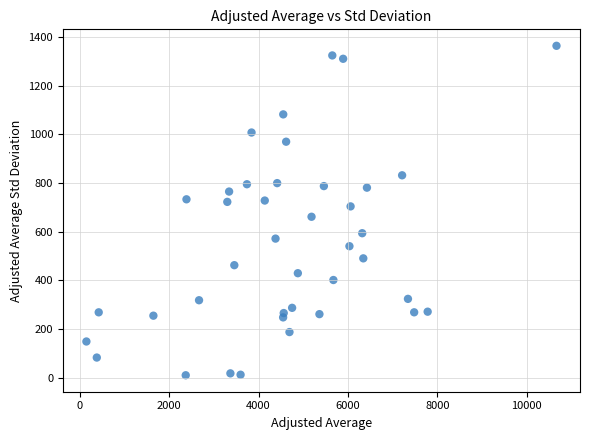

What is the range of Y values (max minus min)?

1352.5